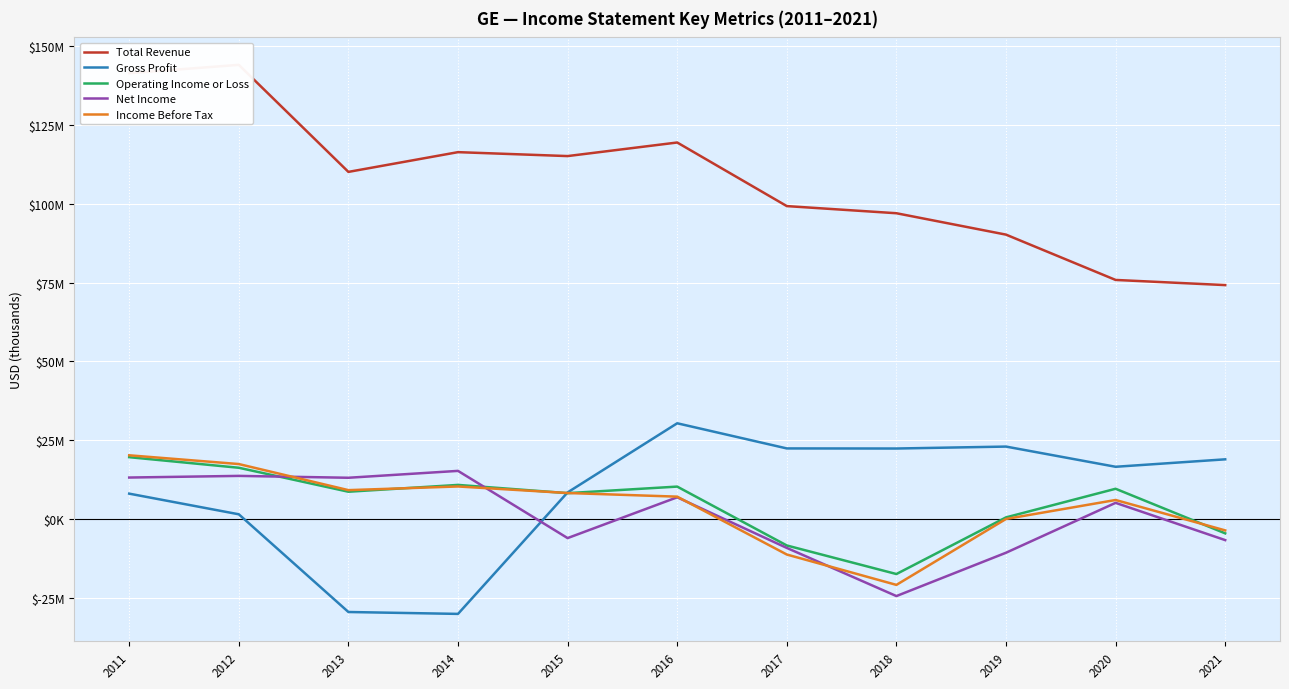

Where is Income Before Tax nearest to the value -414000?

2019